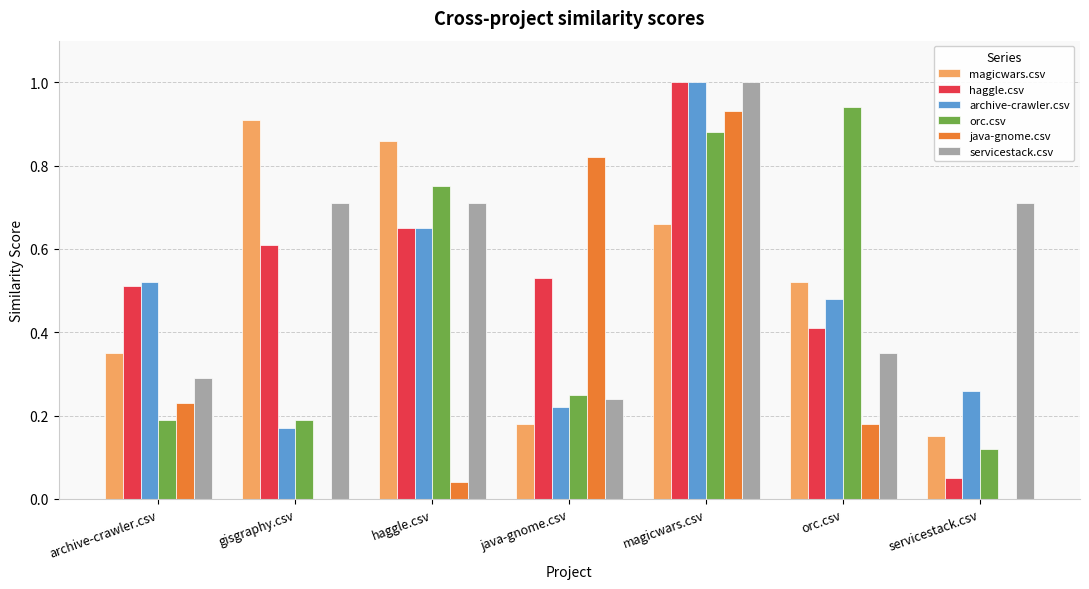

At which category is the sum across all series the highest?

magicwars.csv